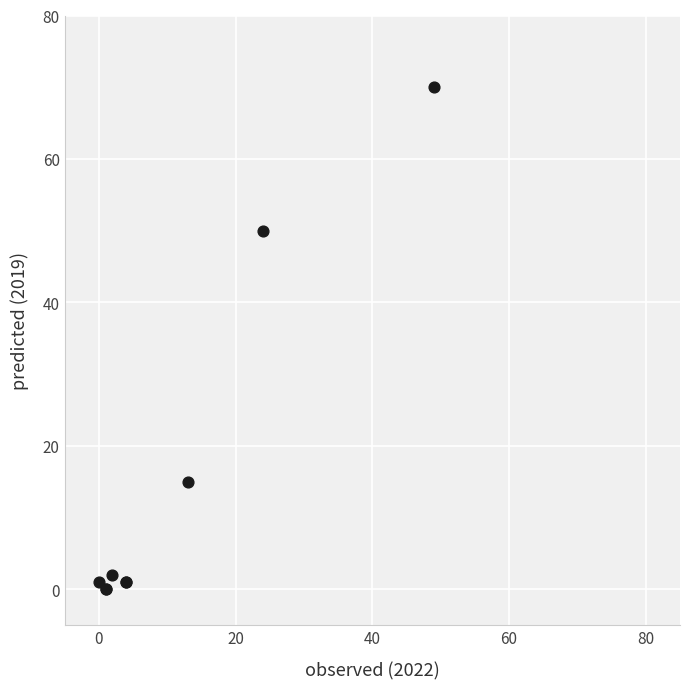

What Y value in the scatter plot is closest to 35?

50